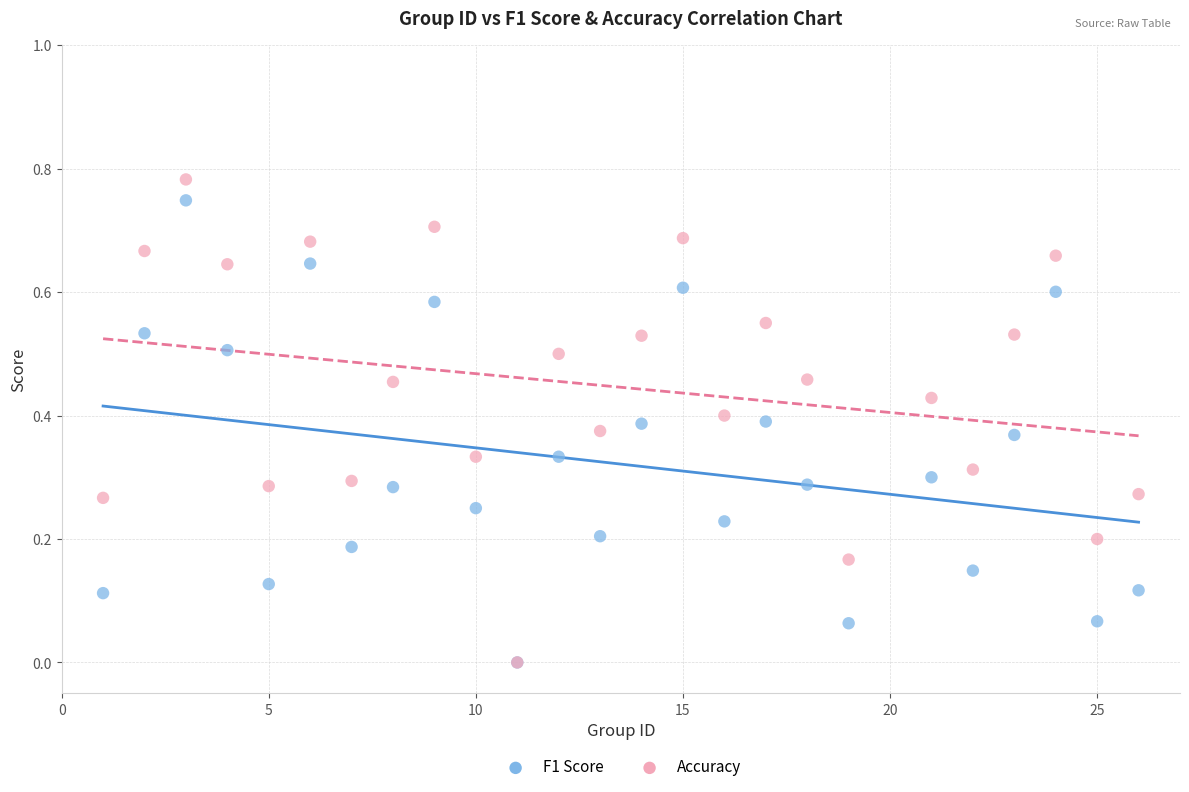

What are all the series names shown in the legend?

F1 Score, Accuracy